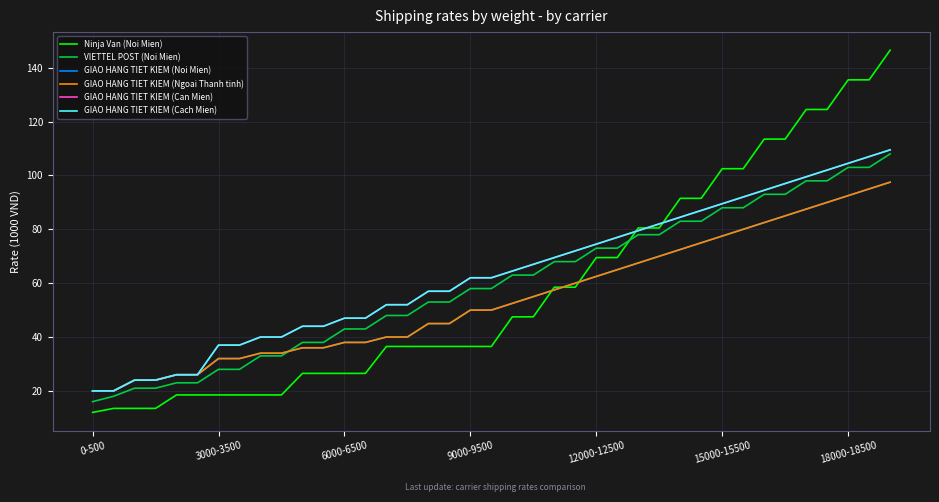

Does the chart have visible grid lines?

Yes